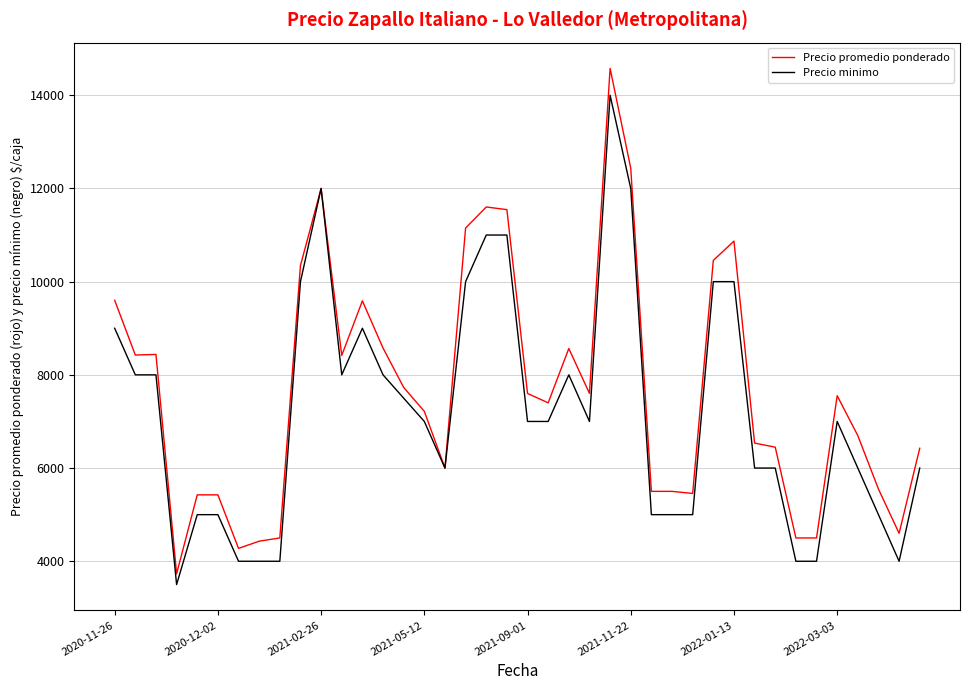

What is the smallest value displayed?

3500